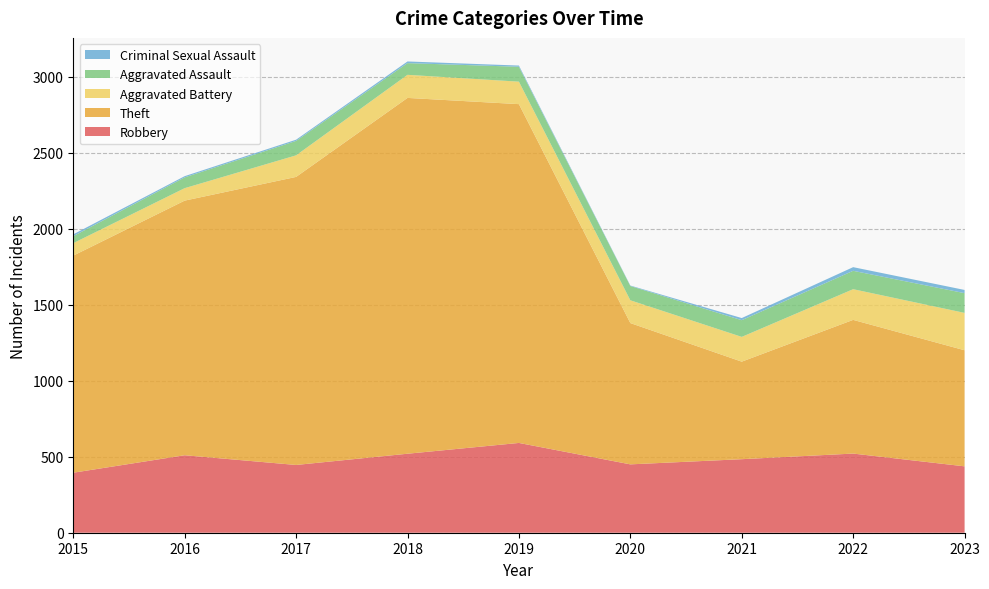

Reading left to right, what are all the values shown in this chart?

Robbery: 395	510	446	520	591	450	484	521	437
Theft: 1429	1676	1896	2342	2230	930	642	880	764
Aggravated Battery: 82	82	142	152	148	150	163	202	246
Aggravated Assault: 46	71	95	77	98	94	110	121	130
Criminal Sexual Assault: 12	8	8	11	8	3	14	24	21